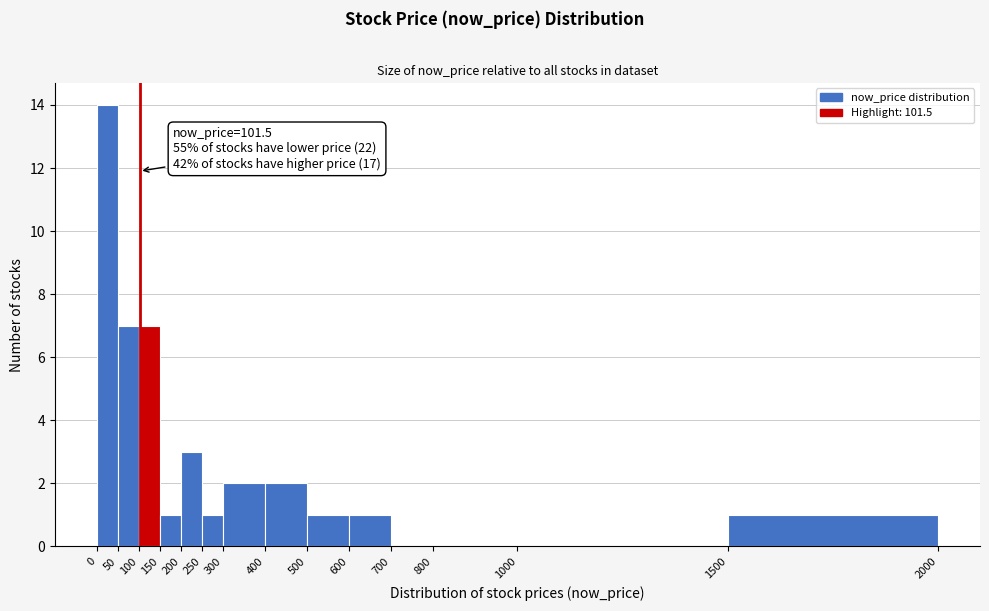

Which range on the x-axis has the tallest bar?

0 to 50